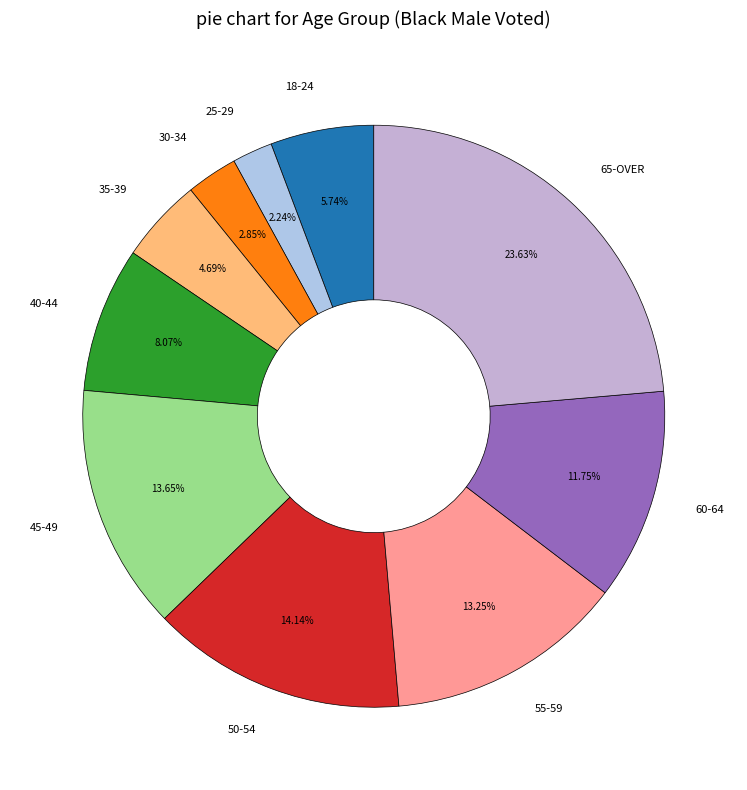

How many slices are in this pie chart?

10